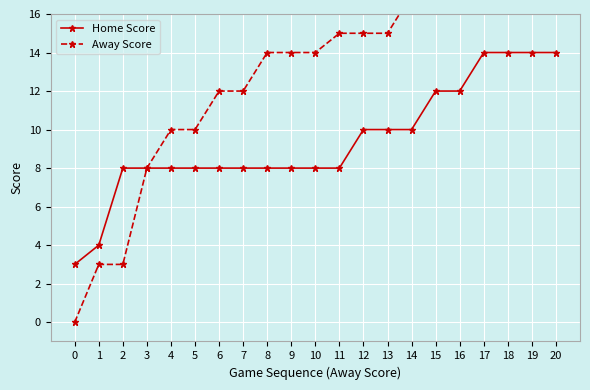

What is the difference between the maximum and minimum values in the Away Score series?

21